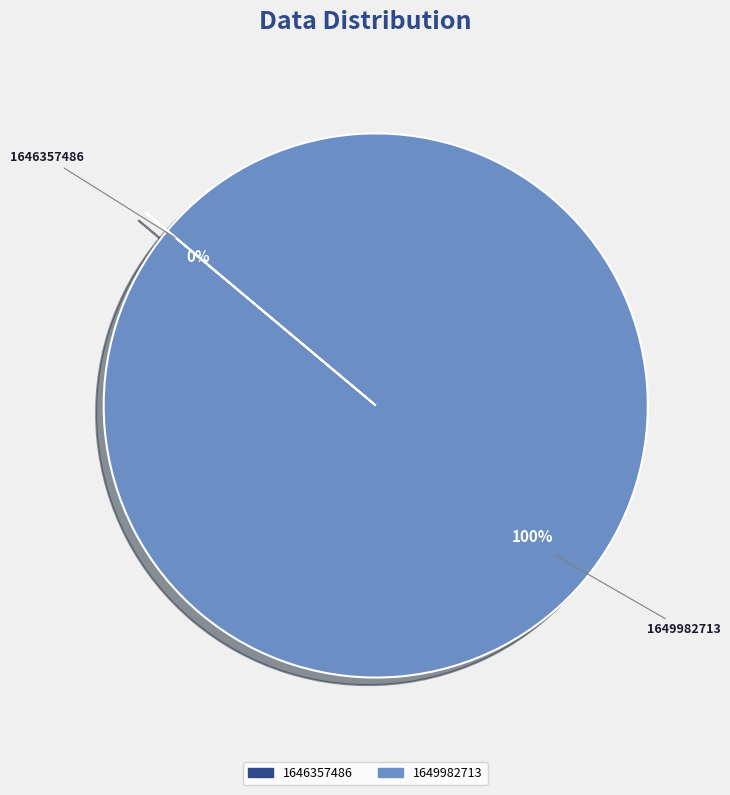

To the nearest percent, what is the difference between the largest and smallest slice percentages?

100%